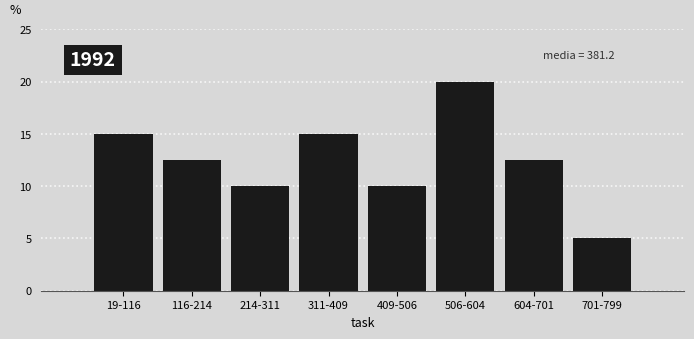

Reading left to right, what are all the values shown in this chart?

19-116=15.0	116-214=12.5	214-311=10.0	311-409=15.0	409-506=10.0	506-604=20.0	604-701=12.5	701-799=5.0